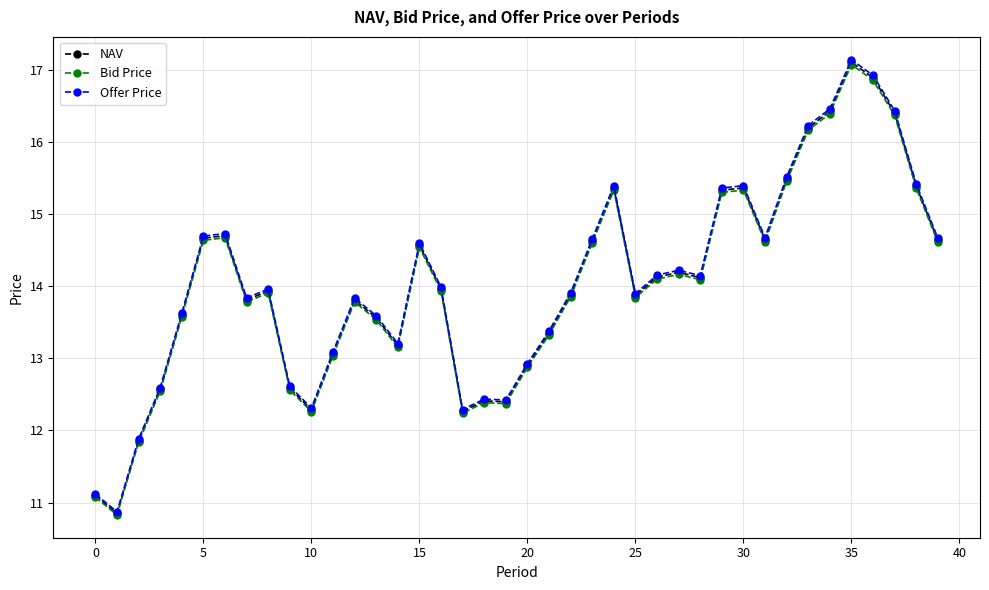

What is the difference between the maximum and second lowest values in the Bid Price series?

6.0